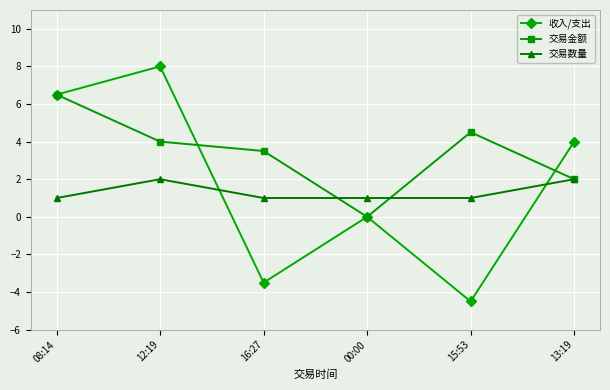

What is the minimum value shown in the chart?

-4.5